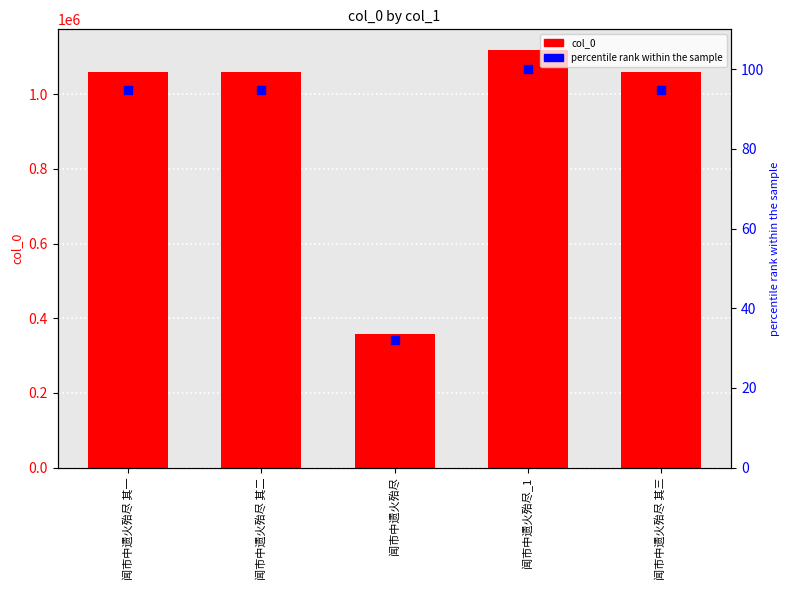

Which series reaches the maximum Y coordinate?

col_0